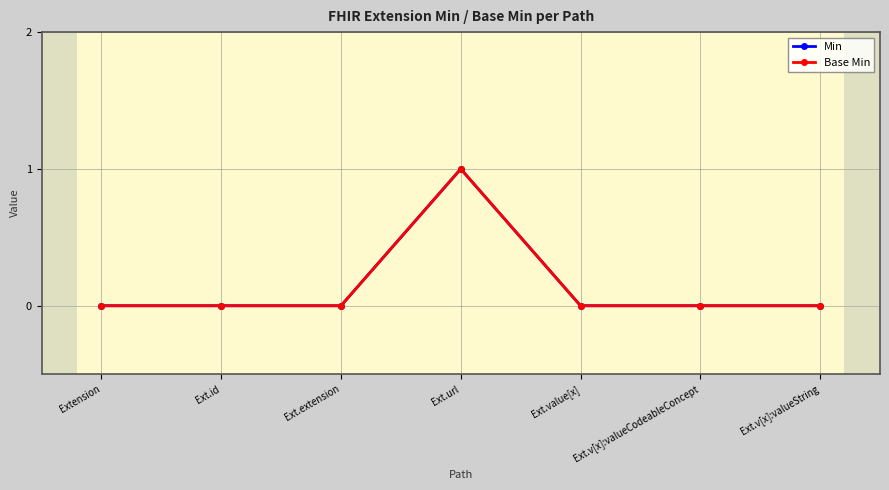

Where is the first local maximum for Base Min?

Ext.url